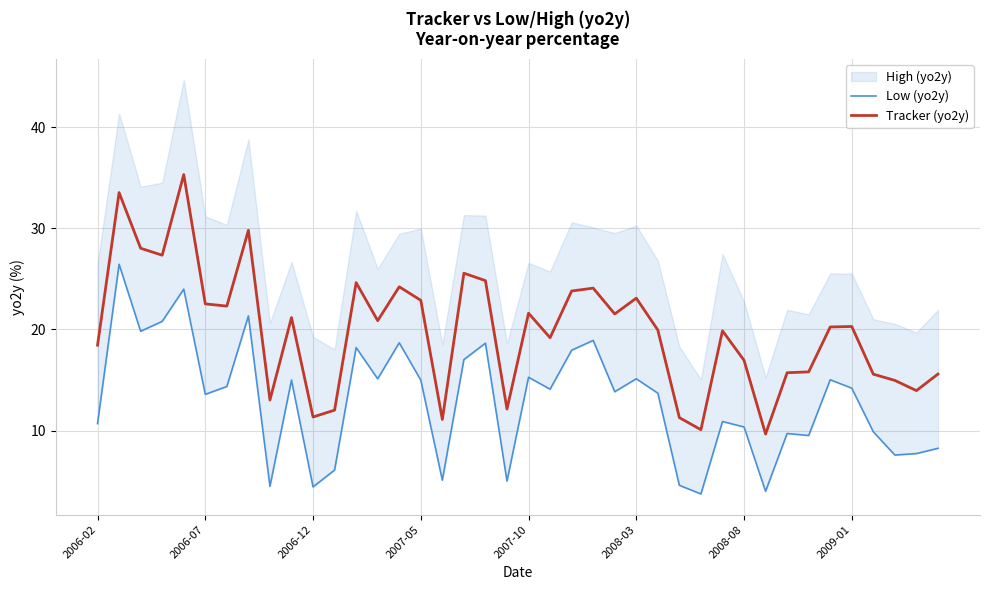

How many lines are shown in the chart?

2